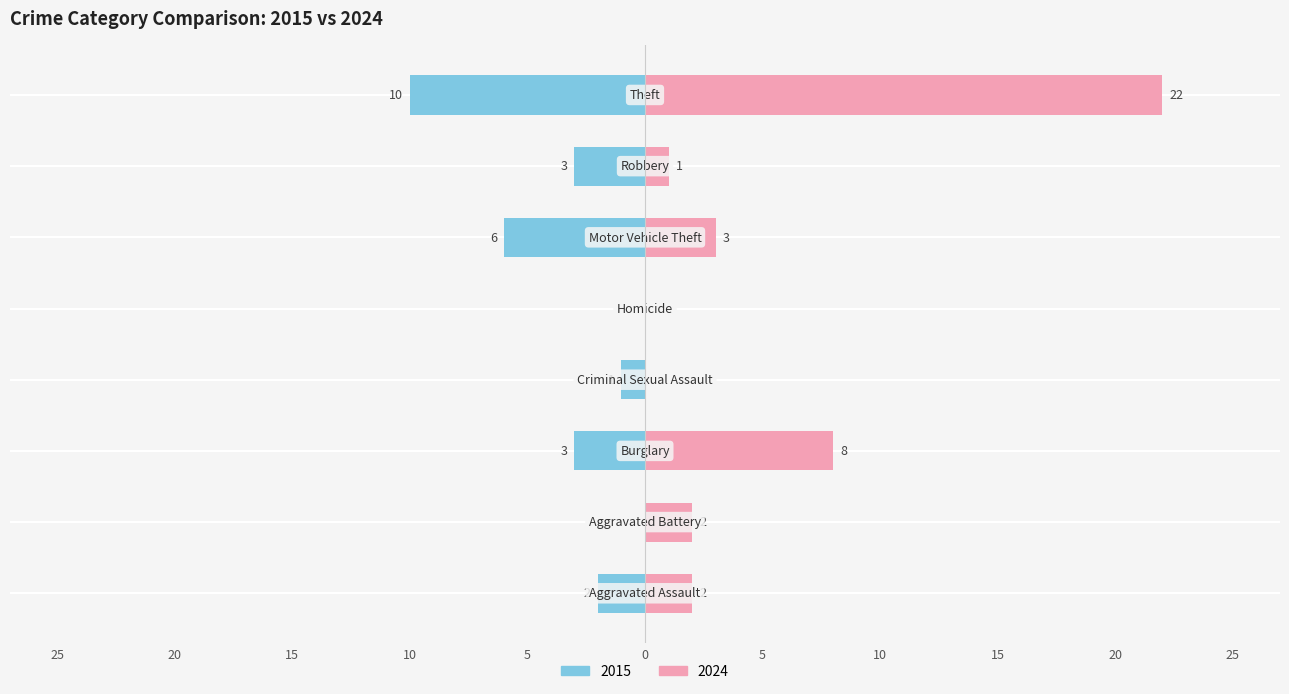

Reading right to left, list all the values displayed in this chart.

2015: -10	-3	-6	0	-1	-3	0	-2
2024: 22	1	3	0	0	8	2	2